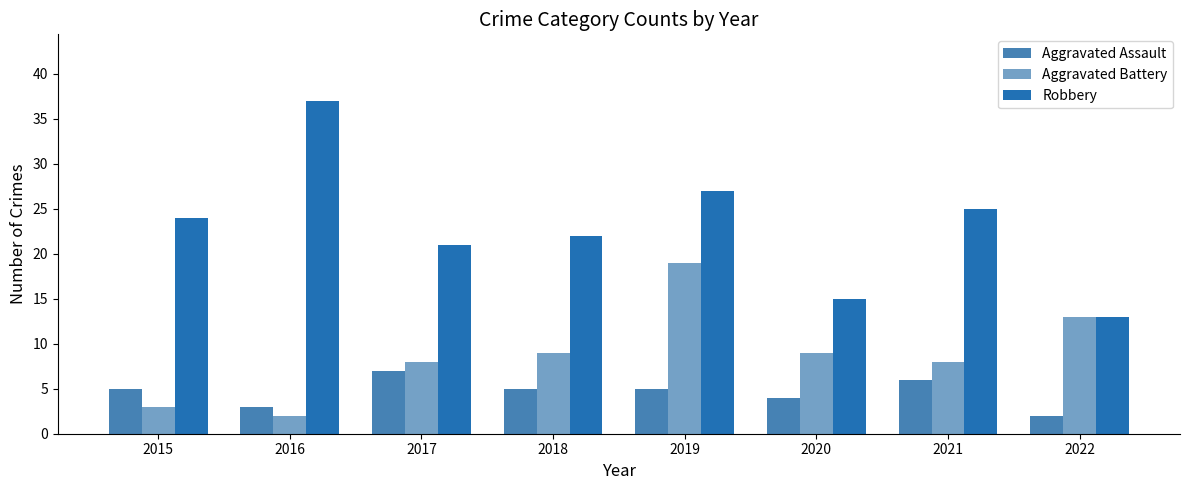

What value does the Aggravated Assault series have at 2016?

3